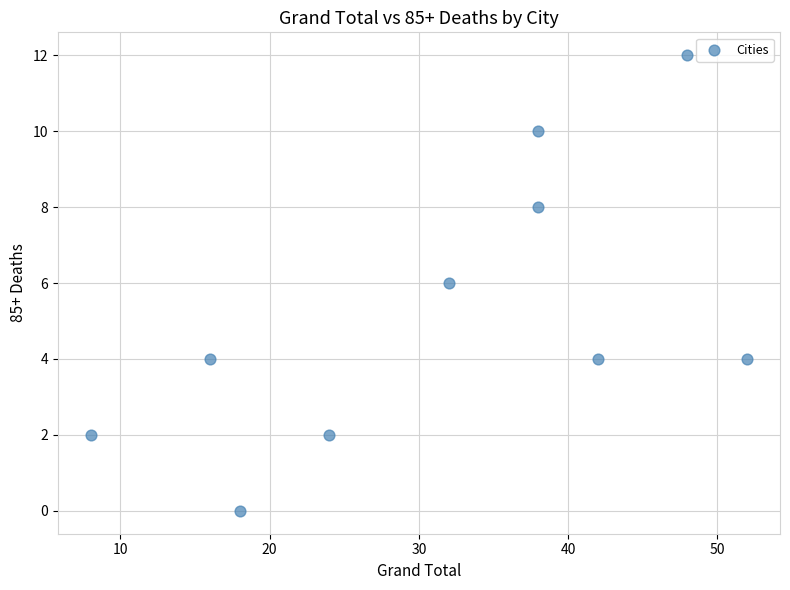

What is the range of X values (max minus min)?

44